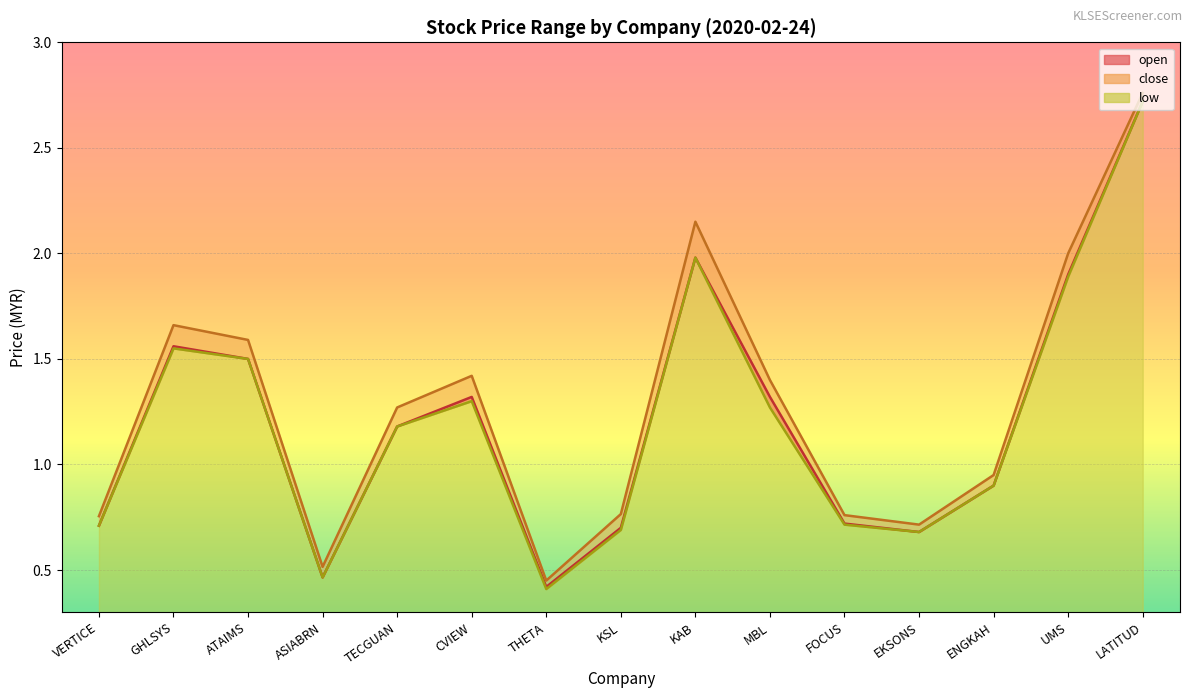

At which category does close reach its first local valley?

ASIABRN